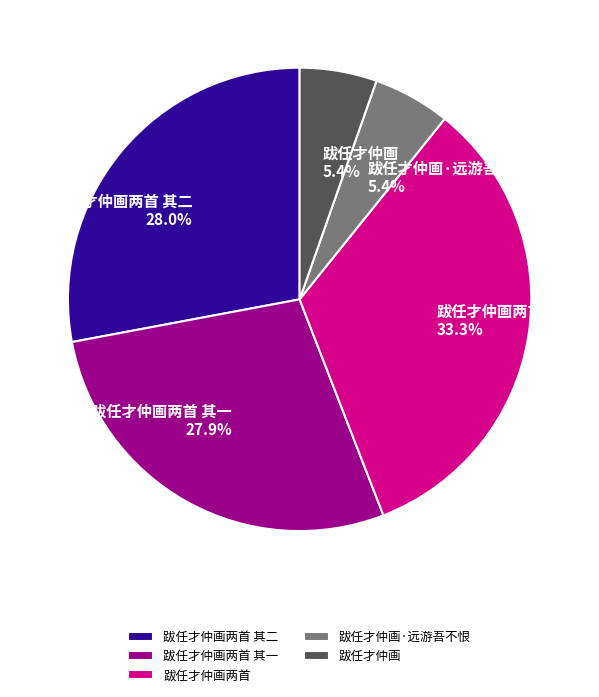

Approximately how many times larger is the value at 跋任才仲画两首 compared to 跋任才仲画·远游吾不恨?

6.2